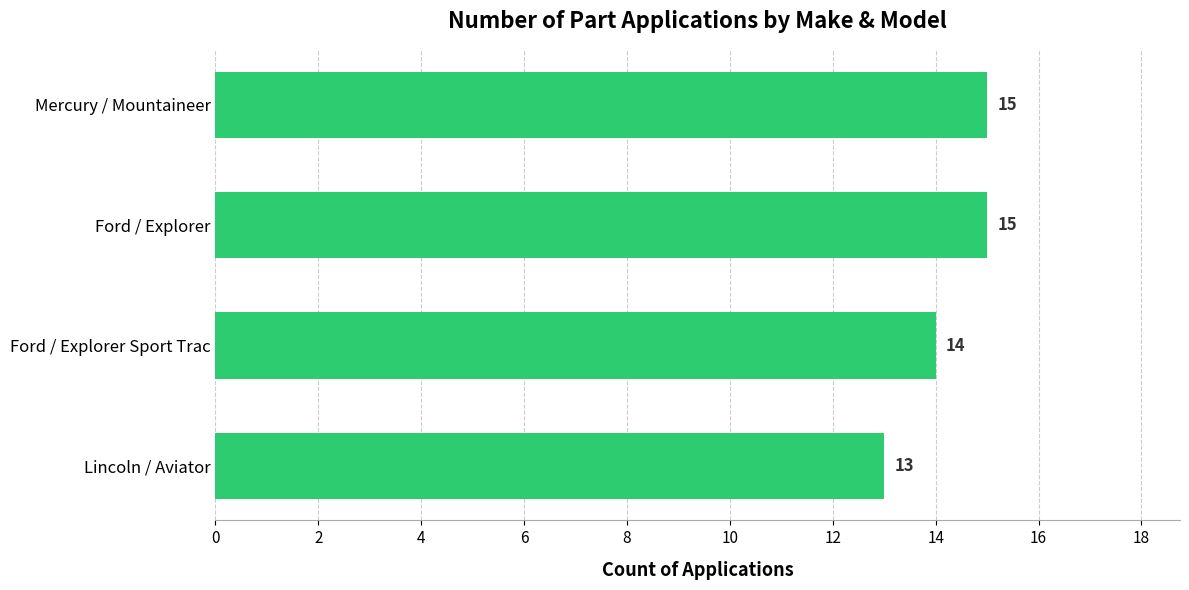

Reading bottom to top, transcribe all the data shown in this chart.

Lincoln / Aviator=13	Ford / Explorer Sport Trac=14	Ford / Explorer=15	Mercury / Mountaineer=15